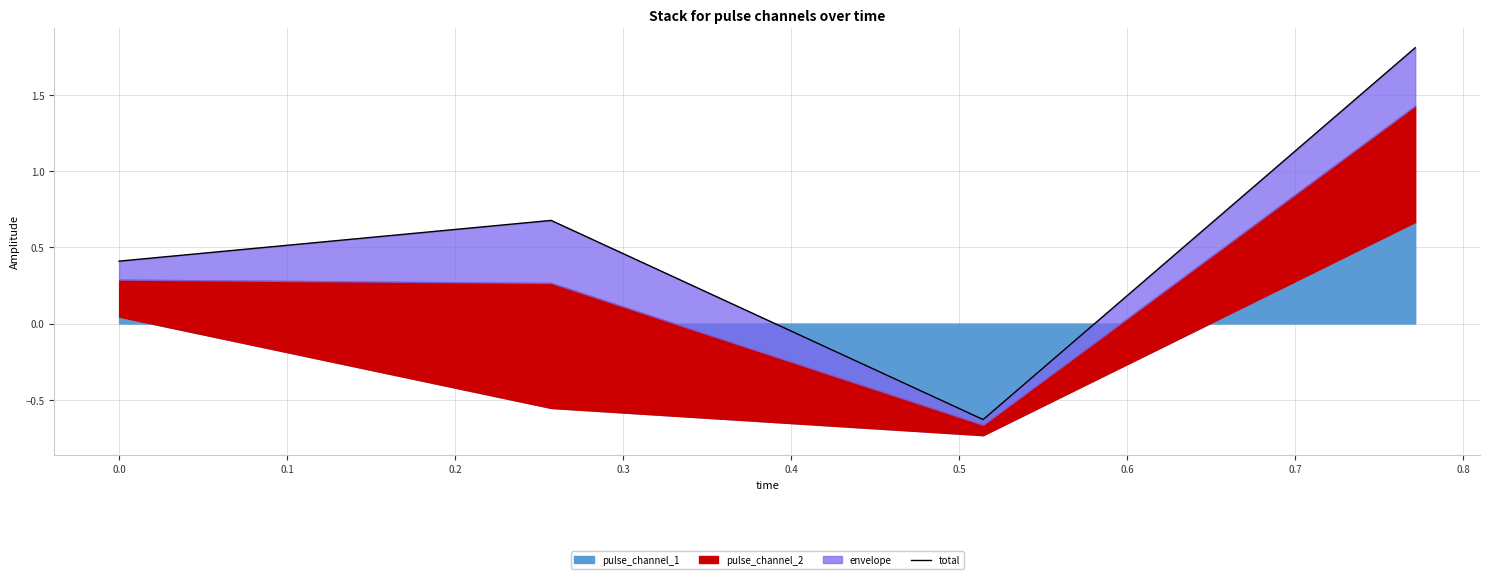

What is the change in value from −0.1 to 0.0?

+0.3